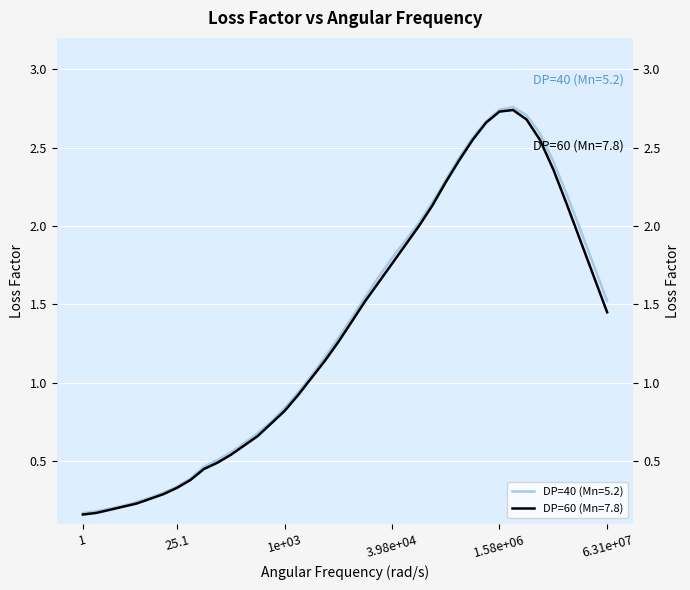

Which series has the largest total across all categories?

DP=40 (Mn=5.2)